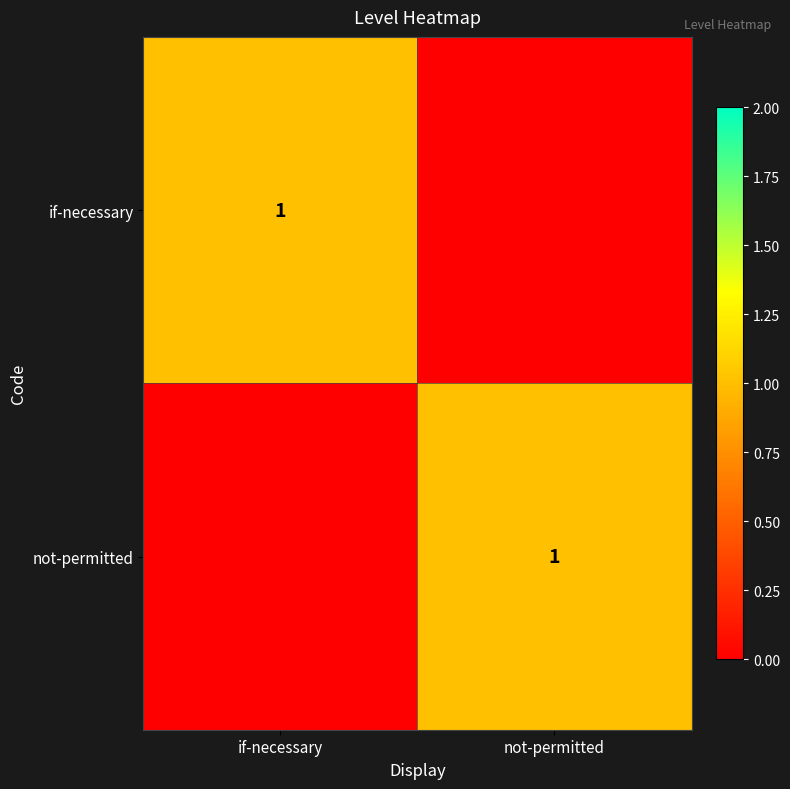

The if-necessary series shows 1 at if-necessary. True or false?

True